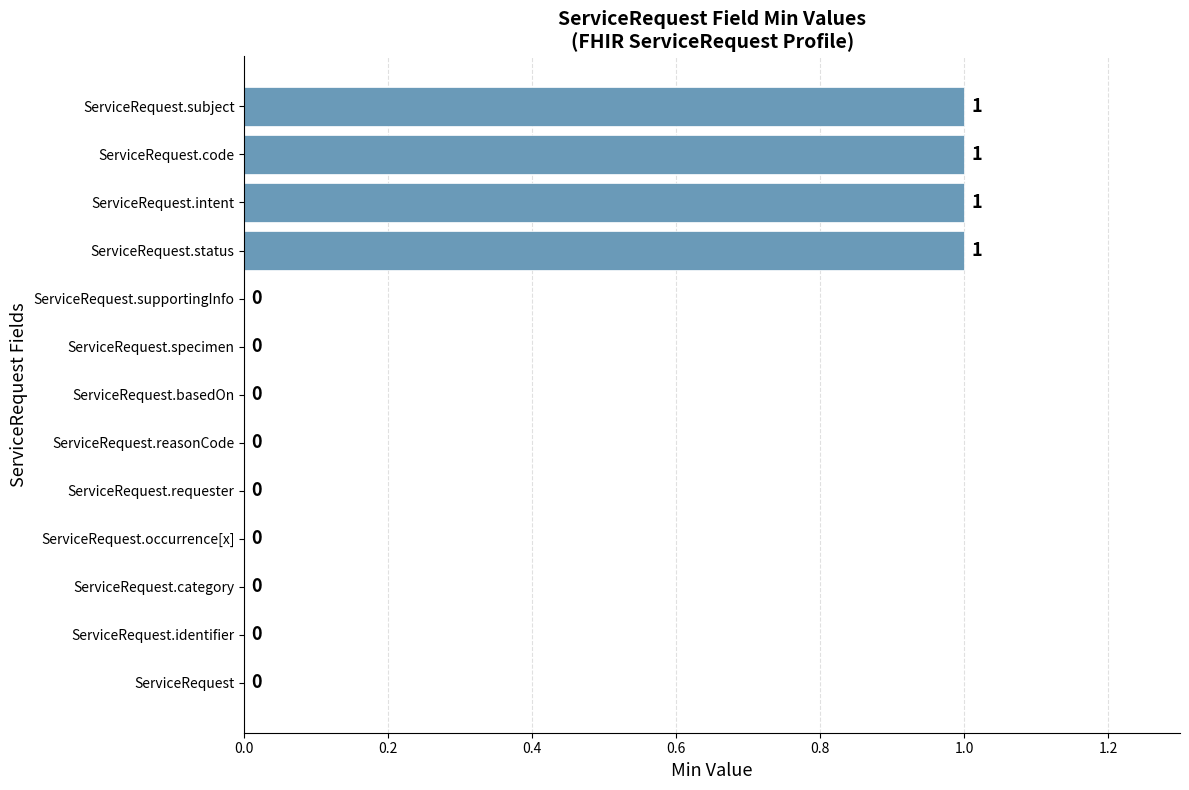

Is it true that the value at ServiceRequest.category is 0?

True